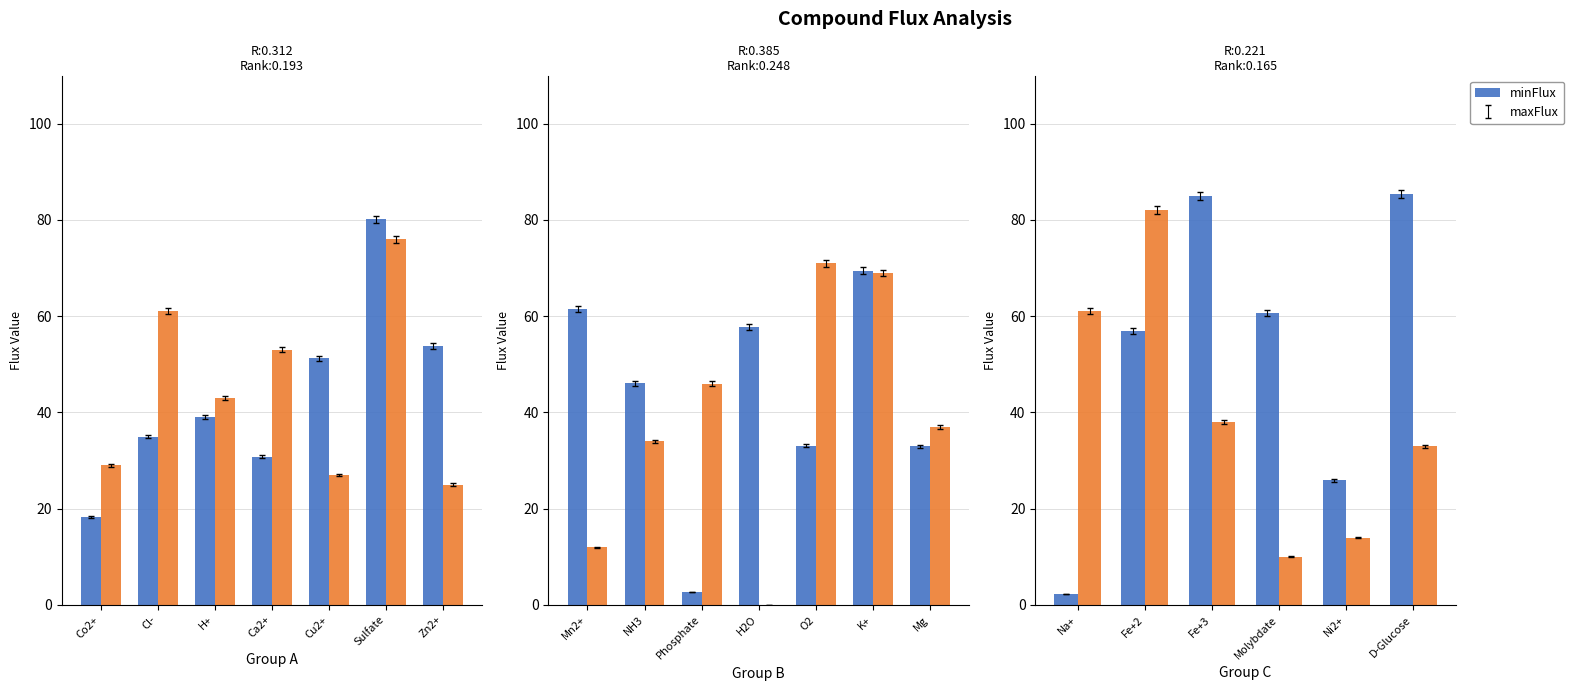

Is it true that maxFlux equals 100.9 at Na+?

False